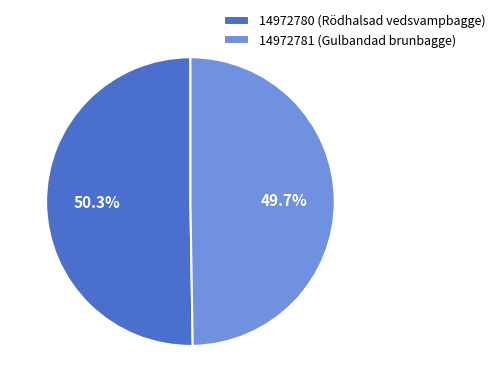

To the nearest percent, what is the average slice percentage?

50%